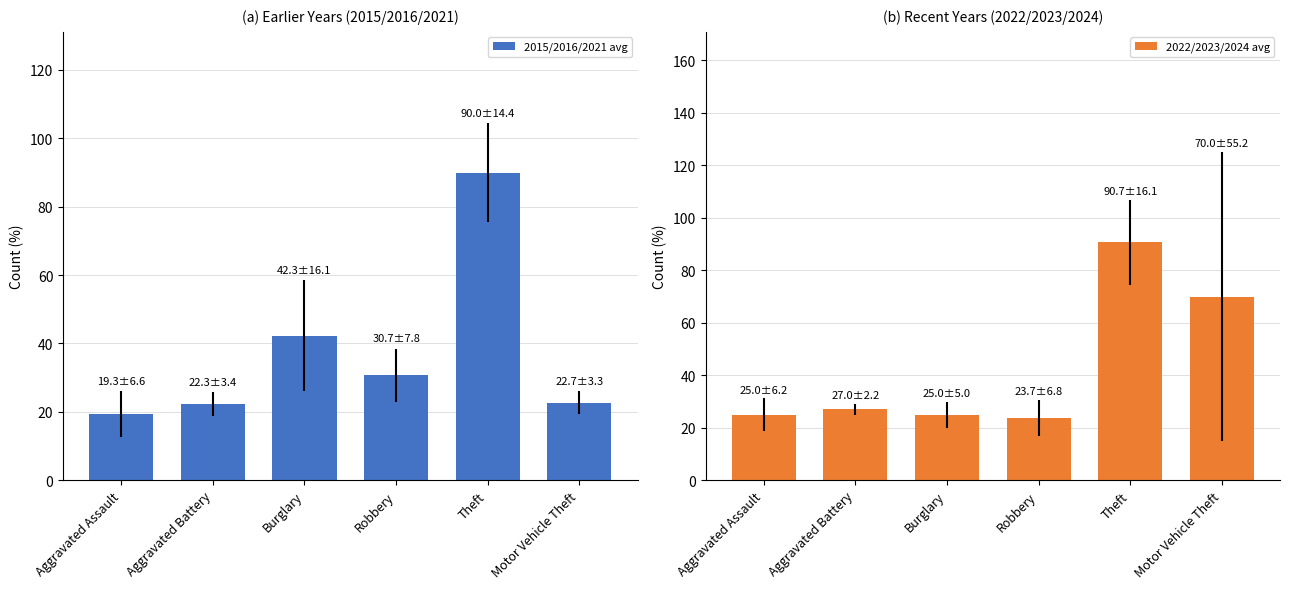

Reading left to right, extract all data points from this chart.

2015/2016/2021 avg: Aggravated Assault=19.3	Aggravated Battery=22.3	Burglary=42.3	Robbery=30.7	Theft=90.0	Motor Vehicle Theft=22.7
2022/2023/2024 avg: Aggravated Assault=25.0	Aggravated Battery=27.0	Burglary=25.0	Robbery=23.7	Theft=90.7	Motor Vehicle Theft=70.0